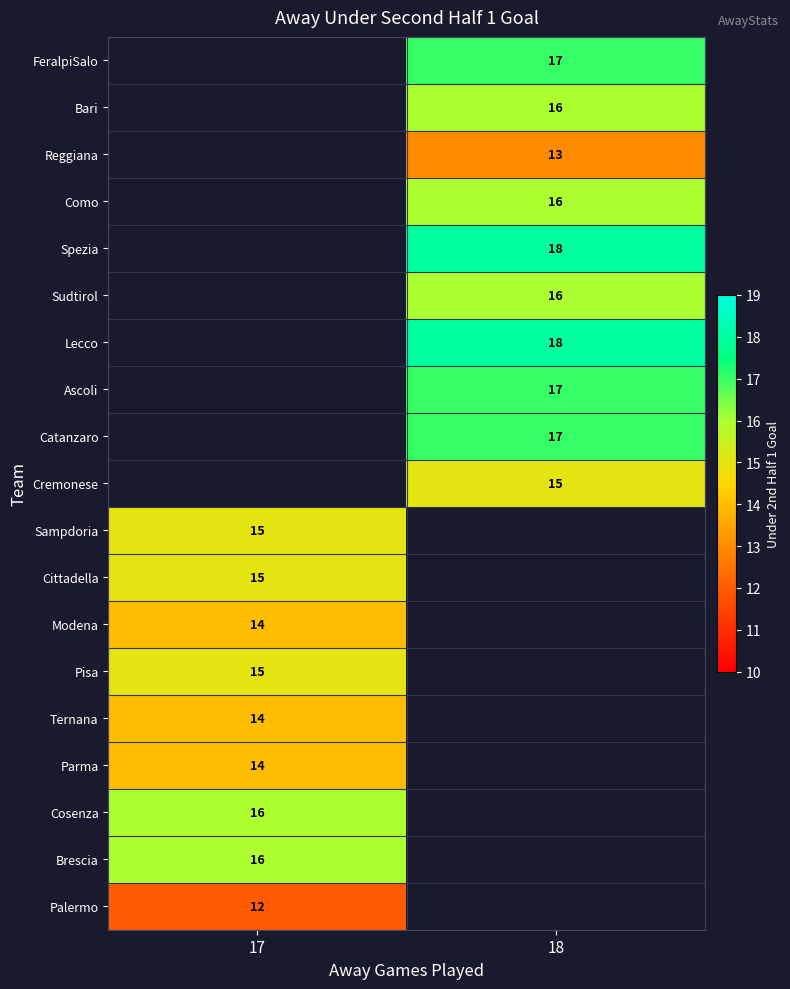

How many distinct data groups are displayed?

19